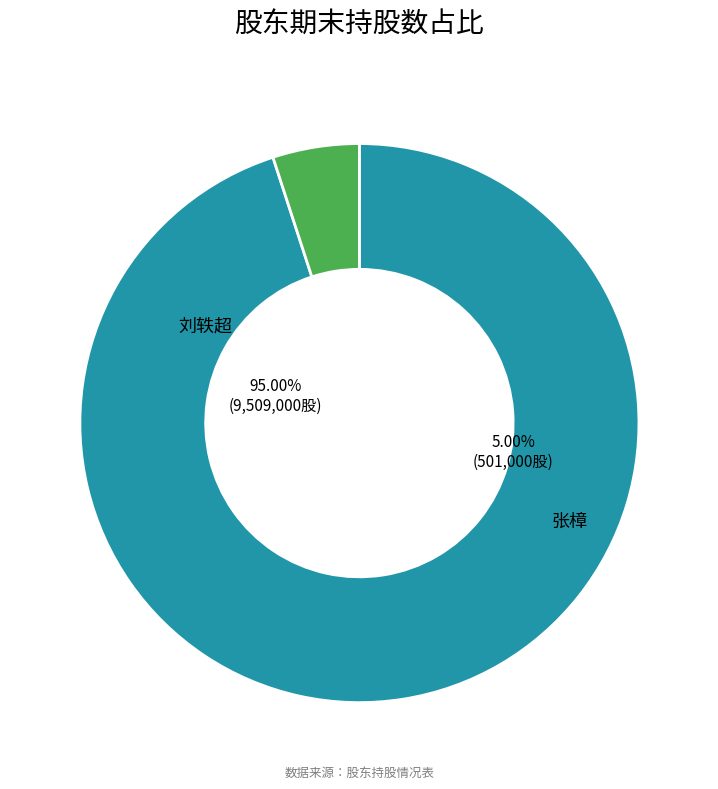

Which slice is the largest?

刘轶超